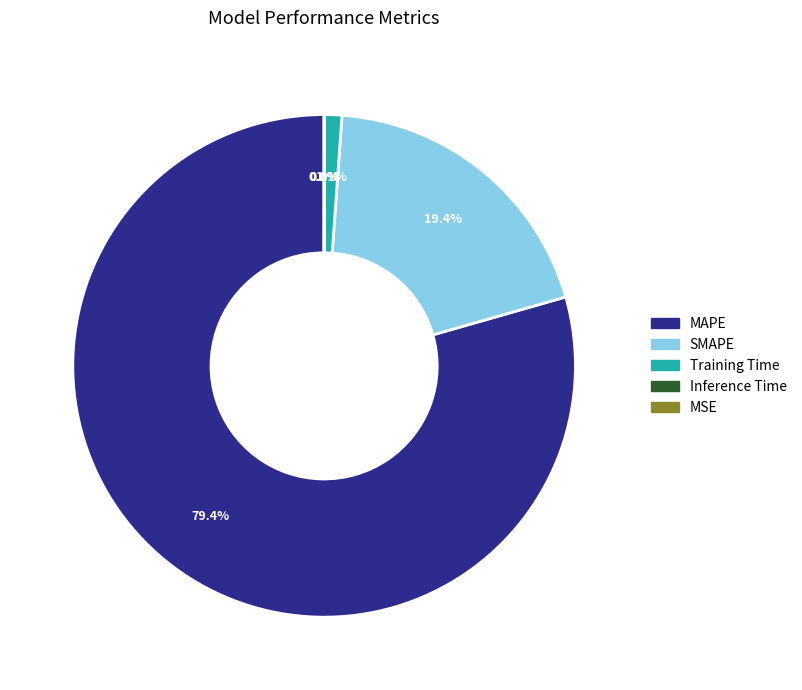

Is the sum of Training Time and MAPE greater than half?

Yes